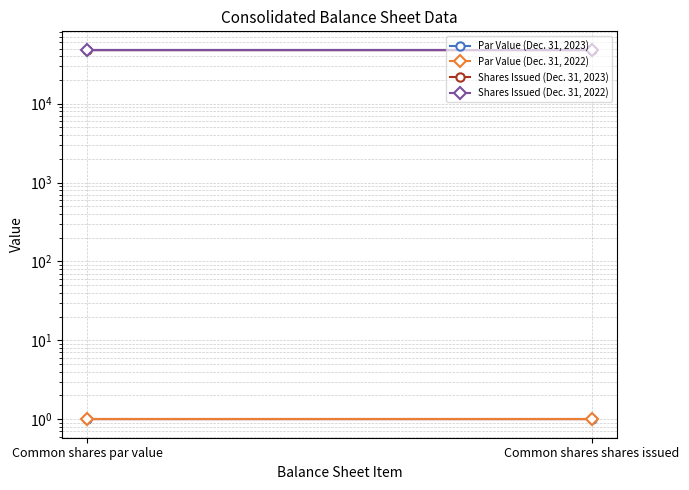

Reading left to right, transcribe all the data shown in this chart.

Par Value (Dec. 31, 2023): 1	1
Par Value (Dec. 31, 2022): 1	1
Shares Issued (Dec. 31, 2023): 48046	48046
Shares Issued (Dec. 31, 2022): 47957	47957